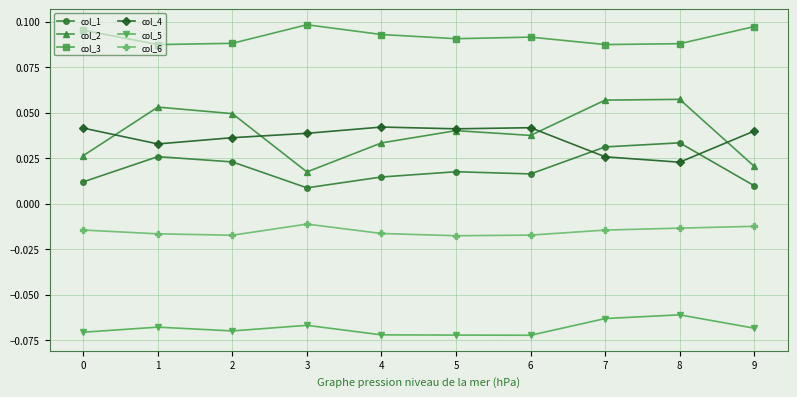

Which series has the largest total across all categories?

col_3